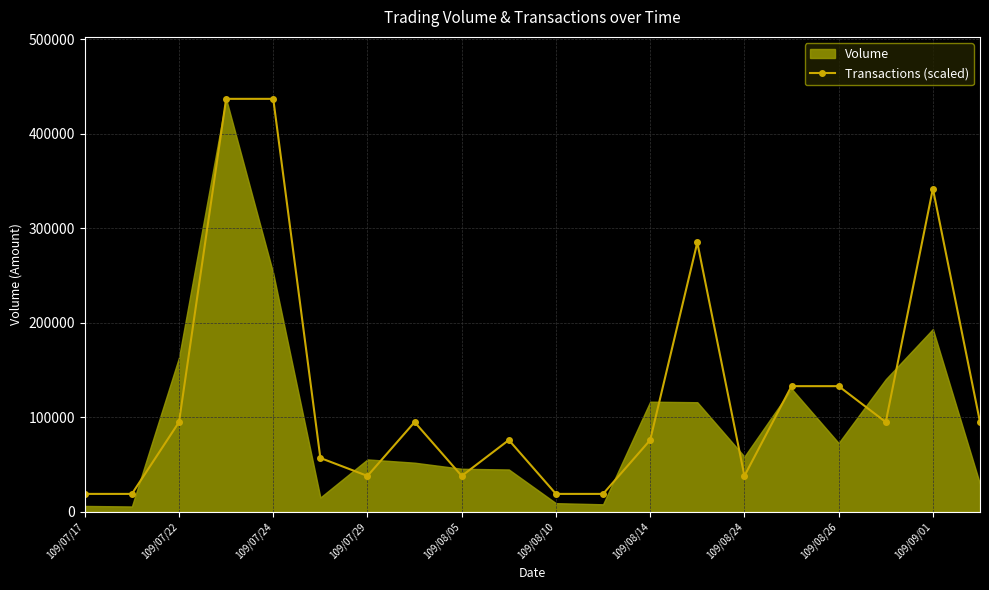

True or false: Transactions (scaled) has more than 2 interior local peaks.

True